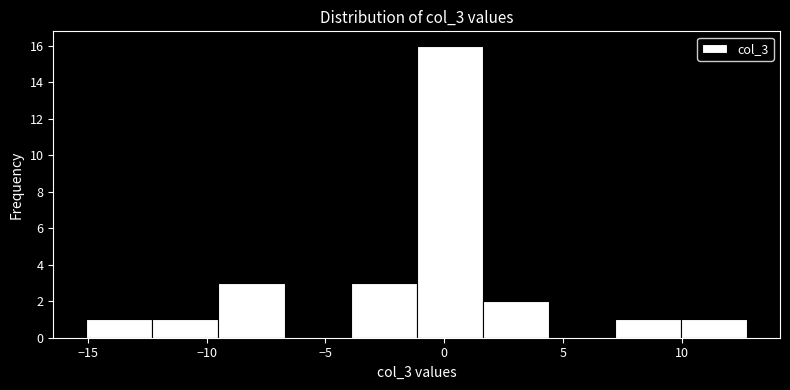

Reading left to right, list every bar in this chart as the range it spans on the x-axis followed by its height. Neither the bar edges nor the heights are printed on the chart, so give them approximately, as read against the axes.

-15.0 to -12.5: 1
-12.5 to -9.5: 1
-9.5 to -6.5: 3
-6.5 to -4.0: 0
-4.0 to -1.0: 3
-1.0 to 1.5: 16
1.5 to 4.5: 2
4.5 to 7.0: 0
7.0 to 10.0: 1
10.0 to 12.5: 1